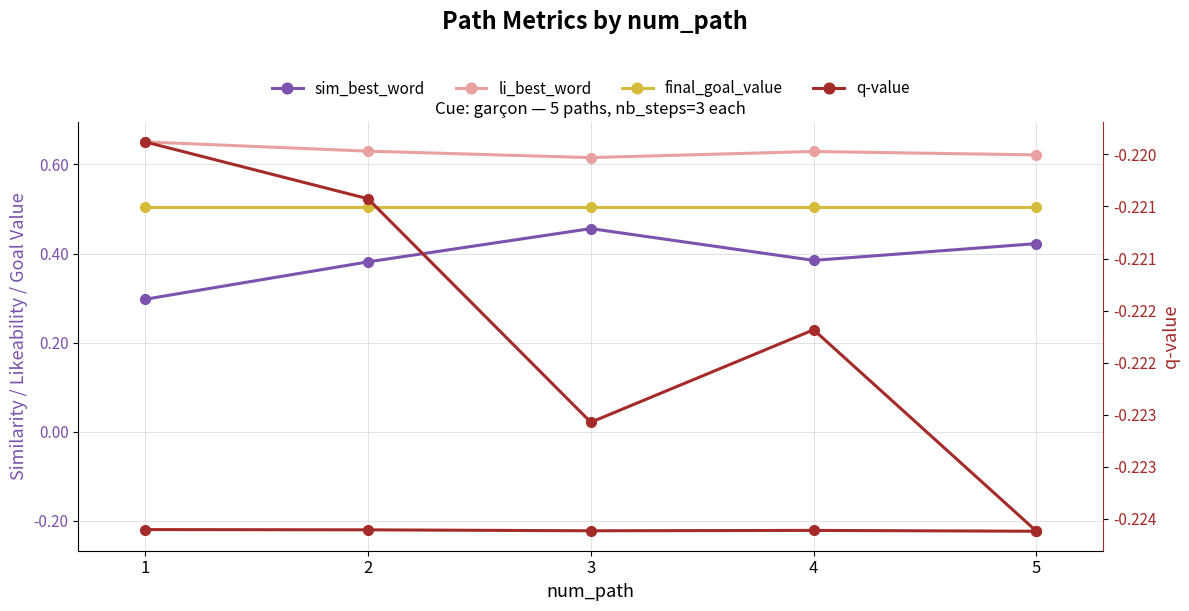

Between 3 and 5, which series saw the biggest shift?

sim_best_word